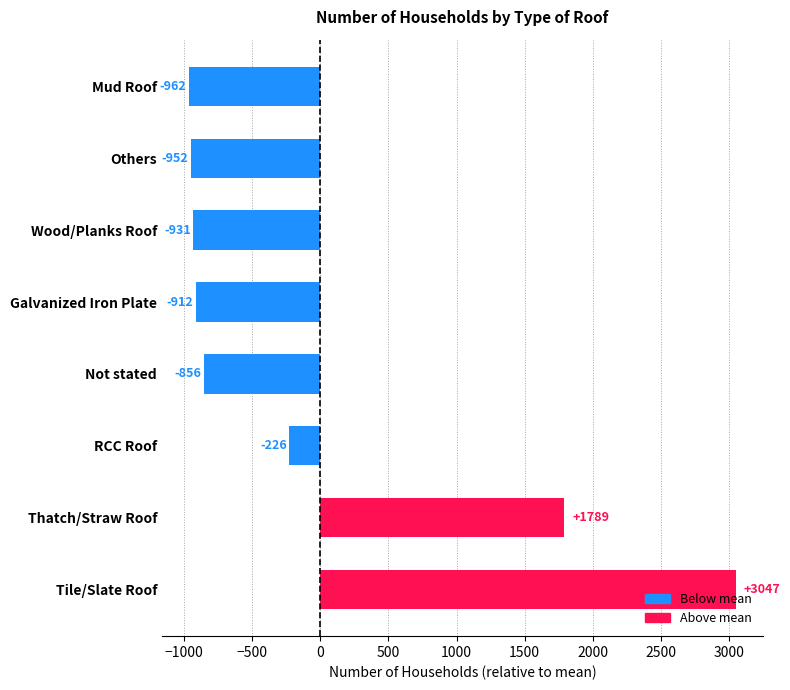

The value at Thatch/Straw Roof is 1789.4. True or false?

True